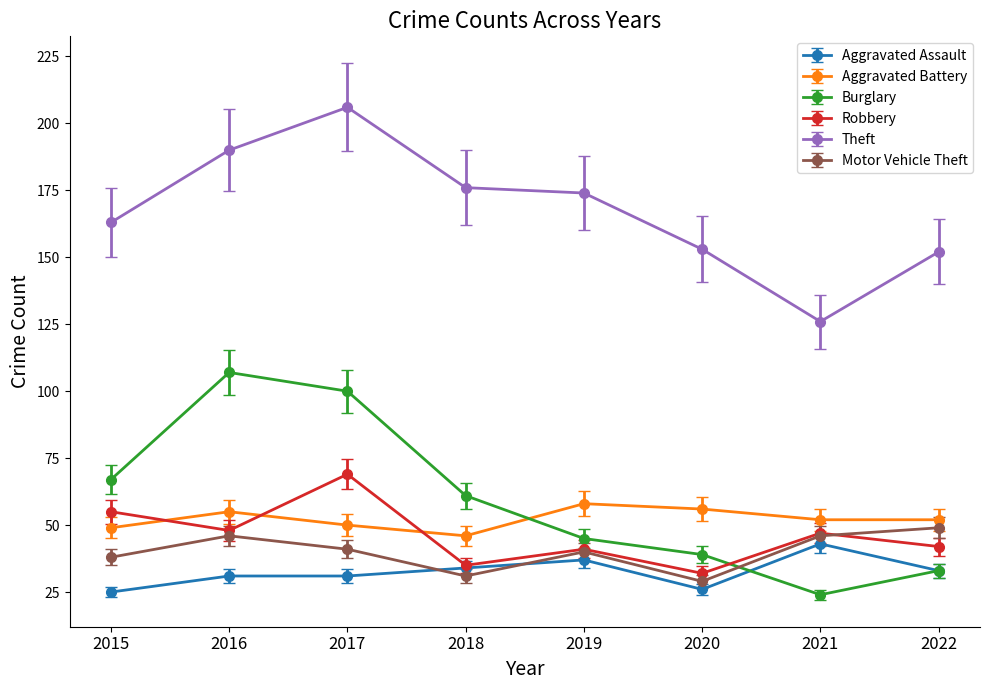

Which series changed the most between 2015 and 2020?

Burglary